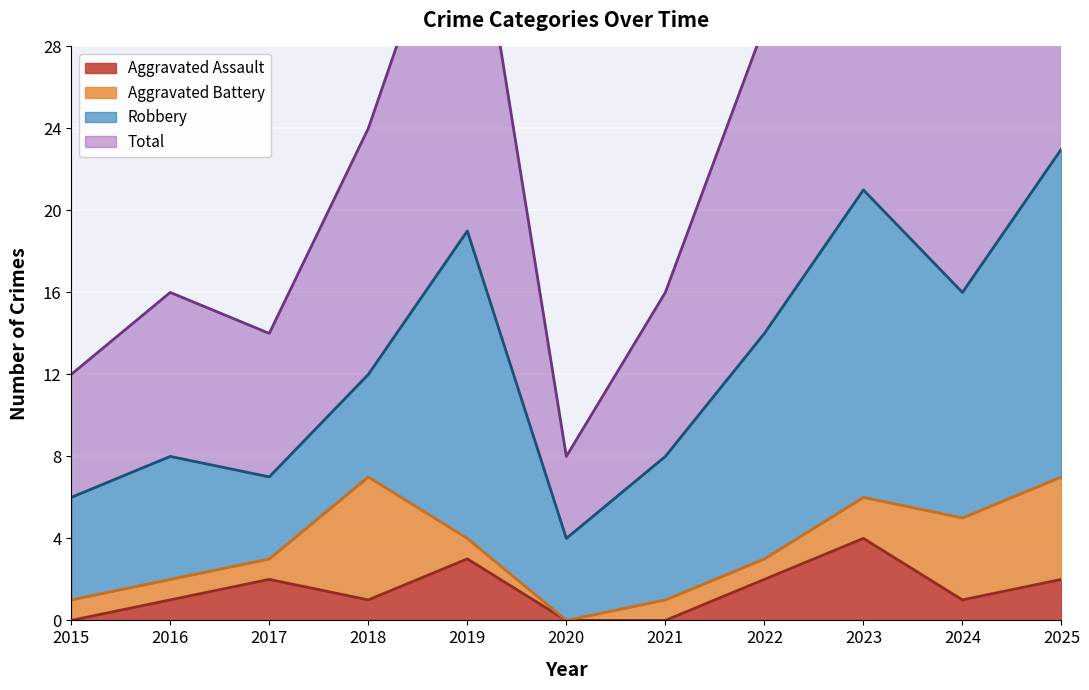

True or false: Total and Aggravated Assault intersect in this chart.

False